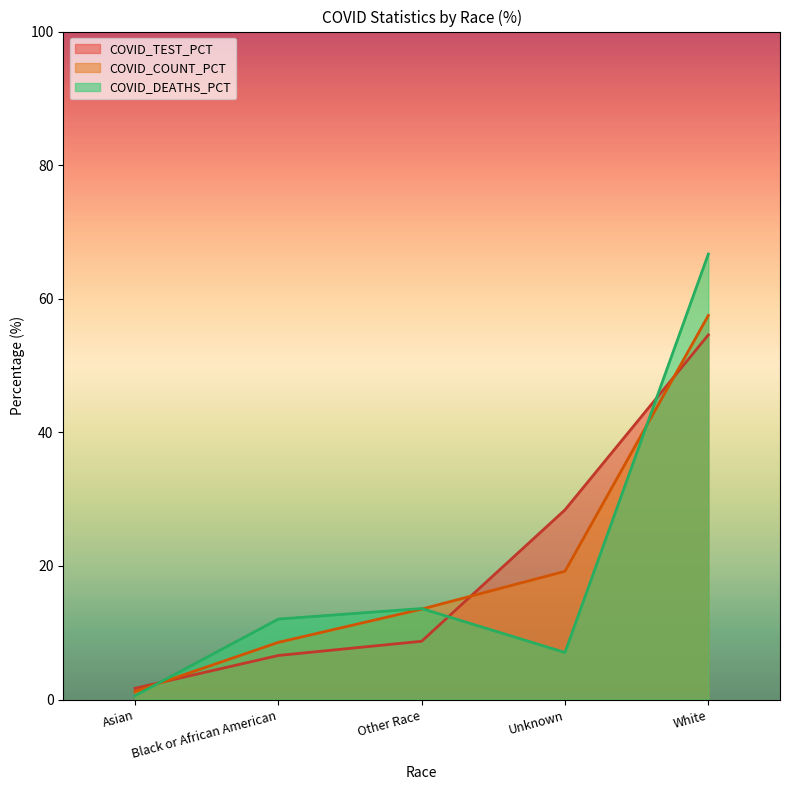

True or false: COVID_TEST_PCT has more than 0 interior local peaks.

False